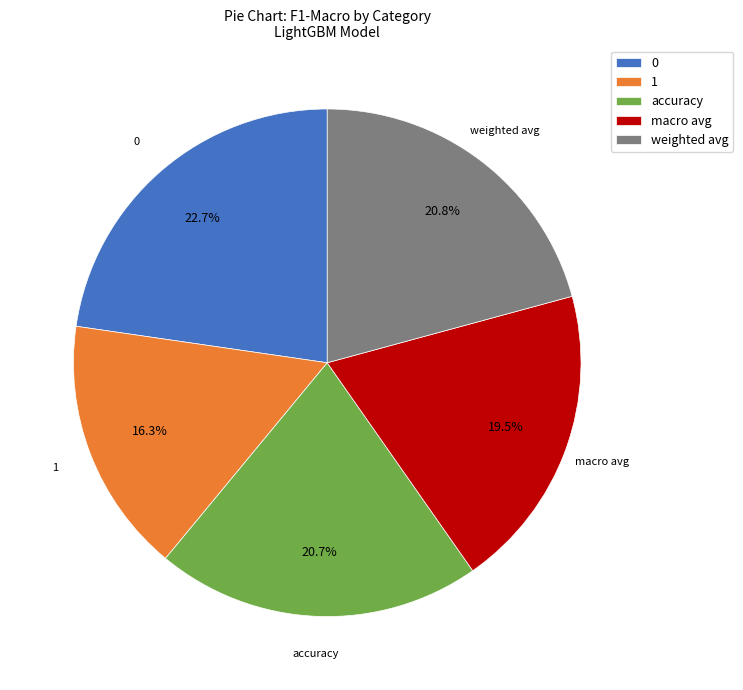

What percentage is the weighted avg slice, to the nearest percent?

21%